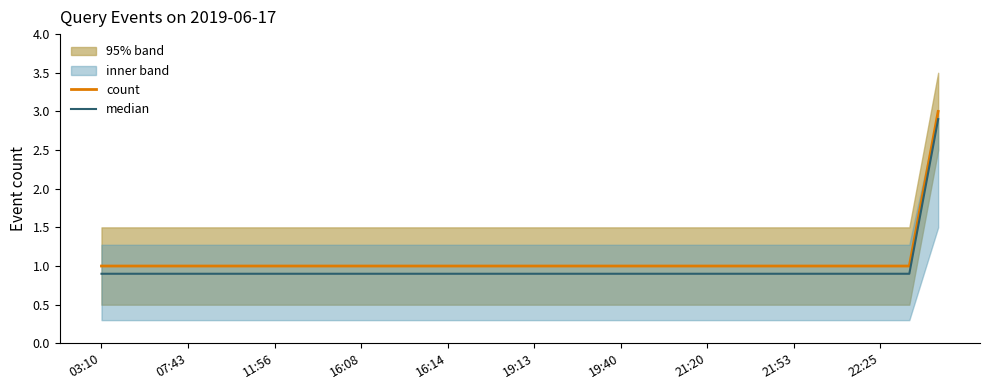

Reading left to right, list all the values displayed in this chart.

count: 1.0	1.0	1.0	1.0	1.0	1.0	1.0	1.0	1.0	1.0	1.0	1.0	1.0	1.0	1.0	1.0	1.0	1.0	1.0	1.0	1.0	1.0	1.0	1.0	1.0	1.0	1.0	1.0	1.0	3.0
median: 0.9	0.9	0.9	0.9	0.9	0.9	0.9	0.9	0.9	0.9	0.9	0.9	0.9	0.9	0.9	0.9	0.9	0.9	0.9	0.9	0.9	0.9	0.9	0.9	0.9	0.9	0.9	0.9	0.9	2.9